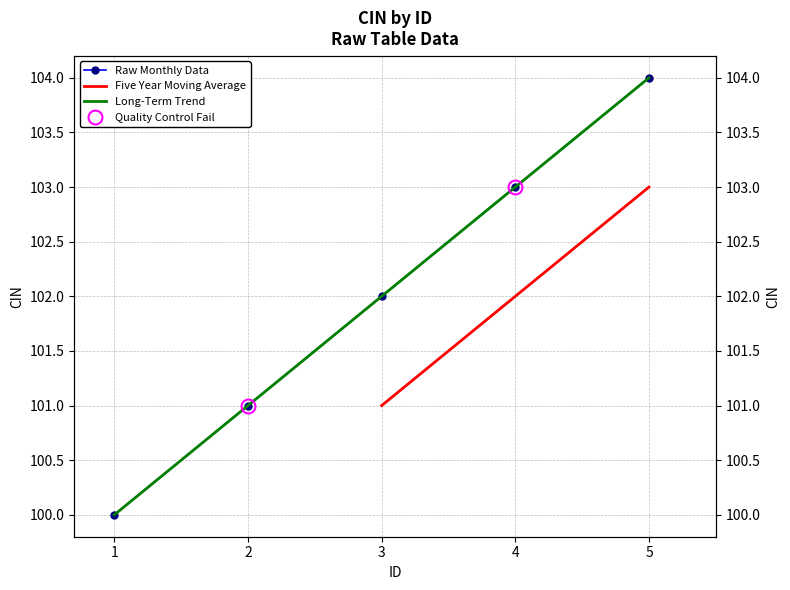

The chart shows a value of 104 at 5. True or false?

True